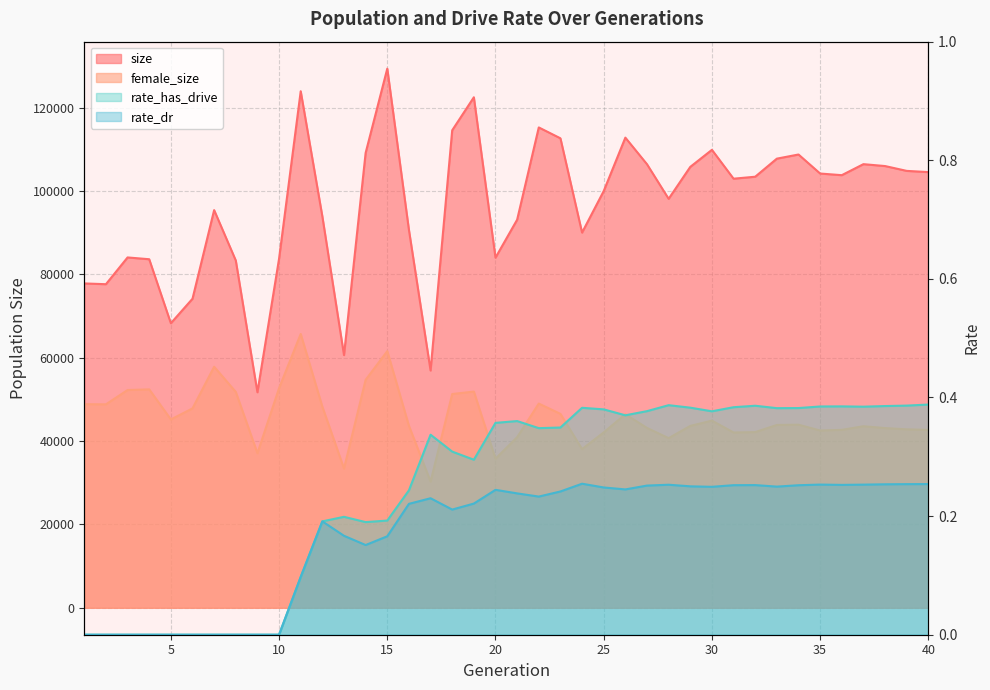

Which category has the lowest value in the size series?

9